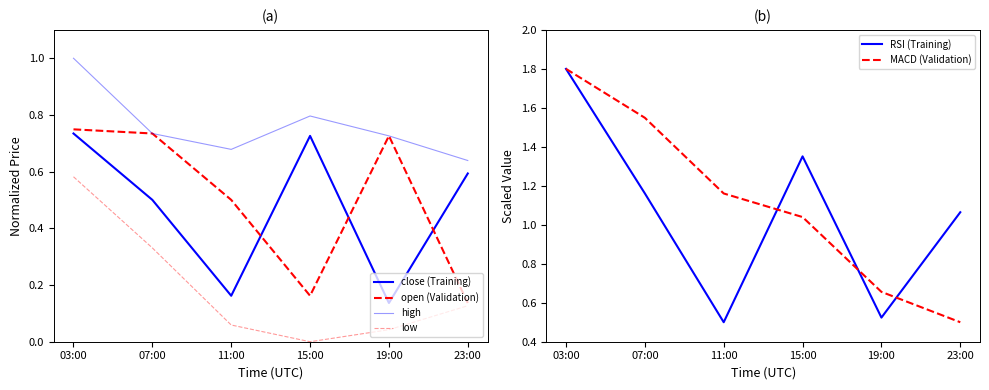

Which series has the largest total across all categories?

MACD (Validation)